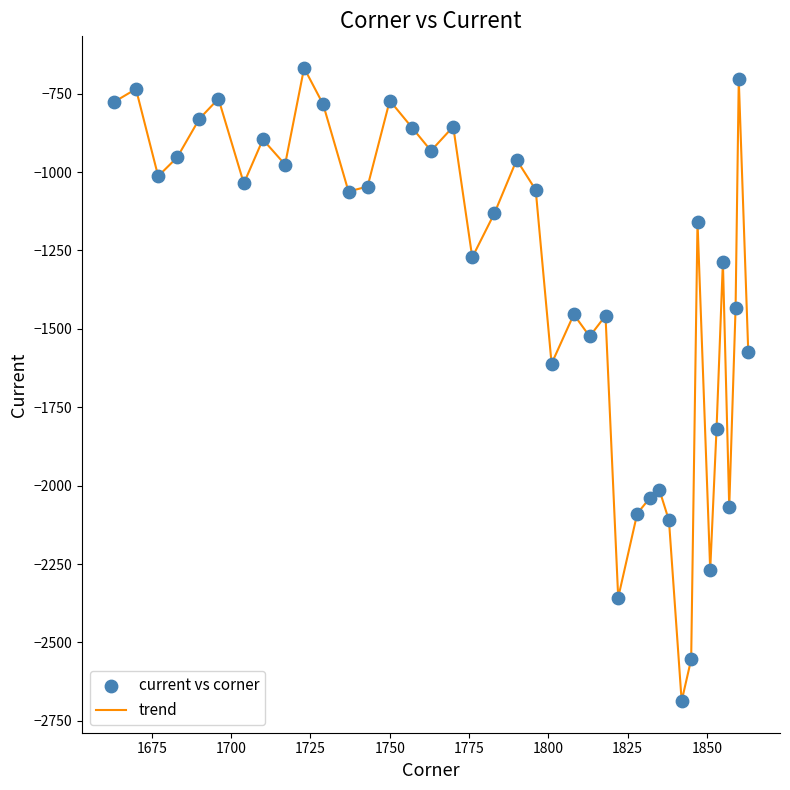

What is the greatest value displayed?

-668